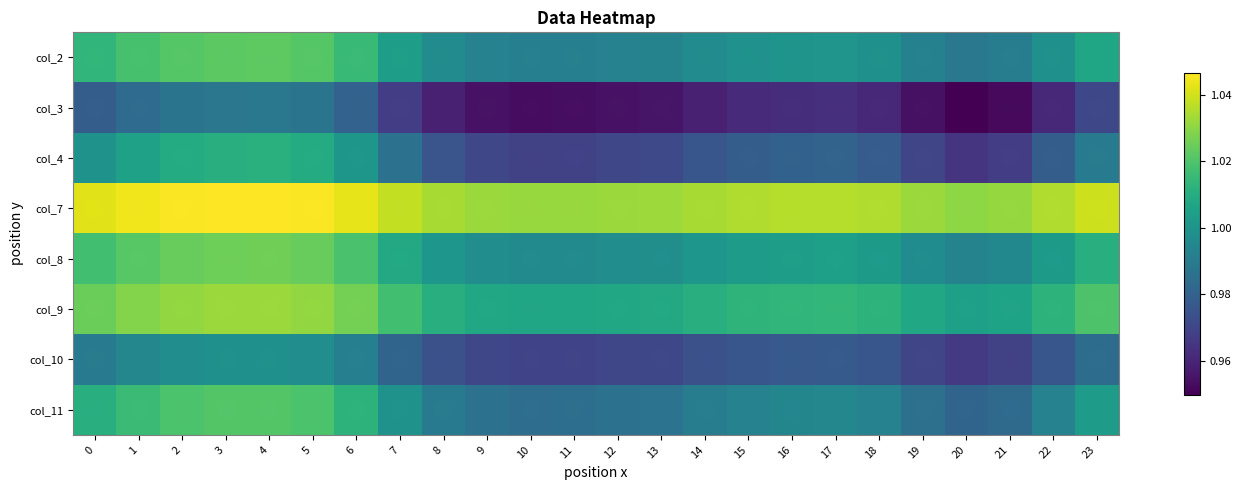

What is the sum of all col_11 values?

23.9